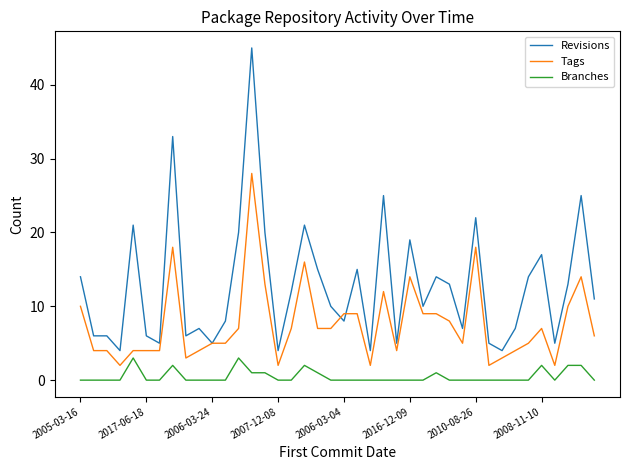

Rank the series by their maximum value, from highest to lowest.

Revisions, Tags, Branches